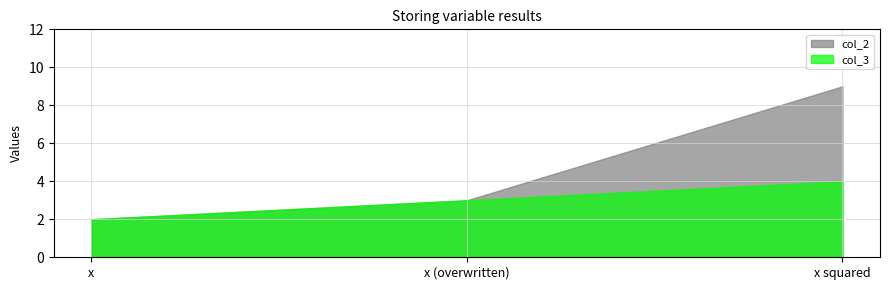

What is the sum of all col_3 values?

9